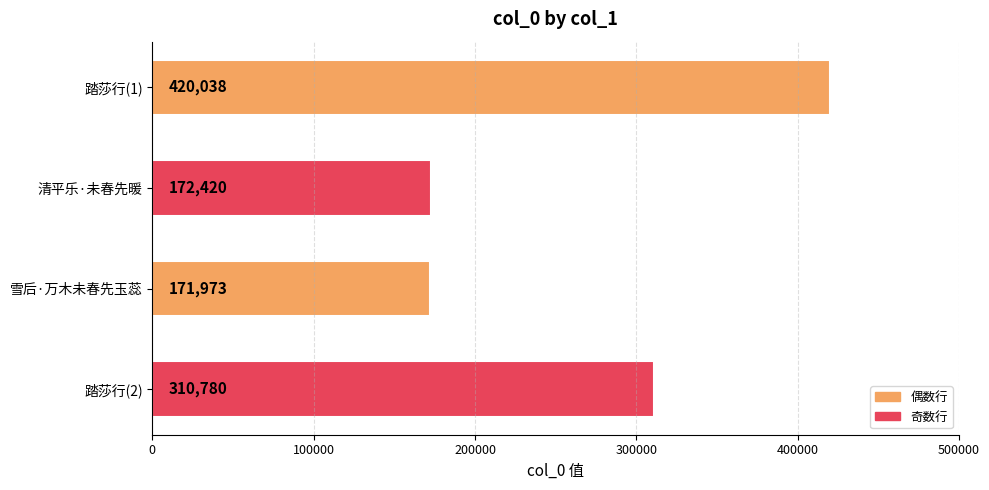

Rank the categories by value from highest to lowest.

踏莎行(1), 踏莎行(2), 清平乐·未春先暖, 雪后·万木未春先玉蕊